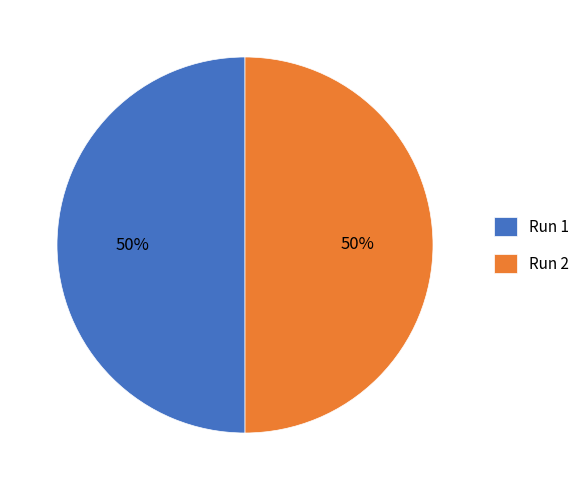

To the nearest percent, what portion does Run 1 represent?

50%